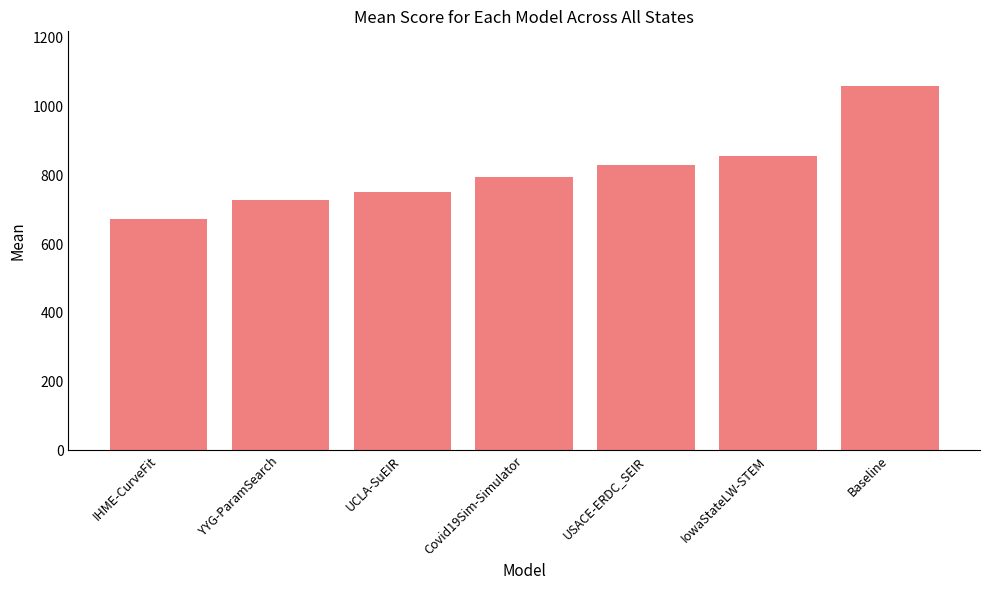

Where does the data first go above 794?

Covid19Sim-Simulator